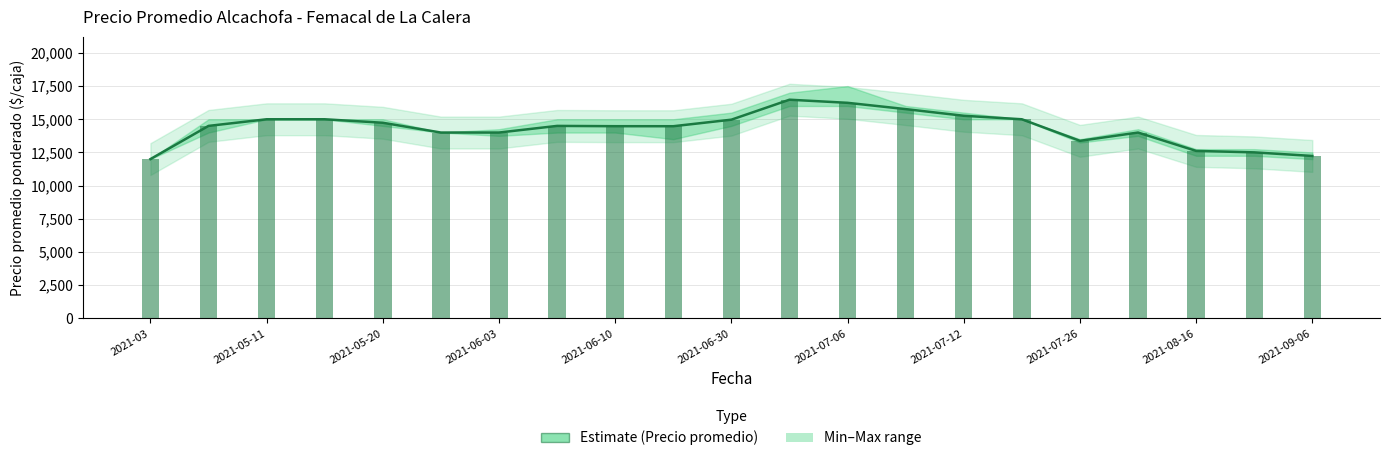

What value does the data have at 2021-05-20, to the nearest 10?

14740